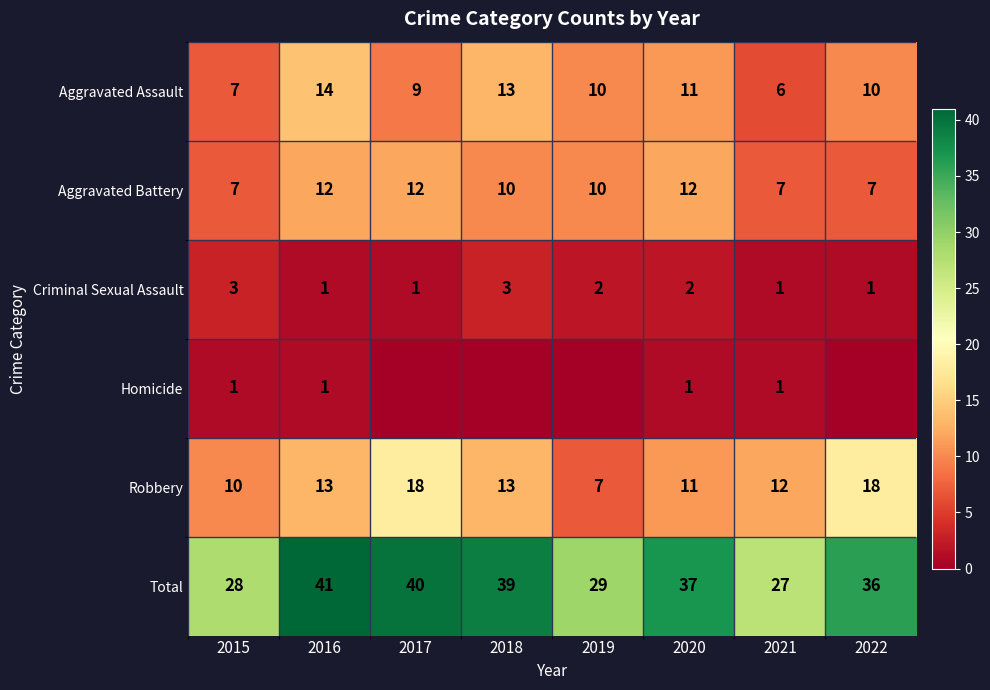

Where does the Criminal Sexual Assault series first go above 2?

2015